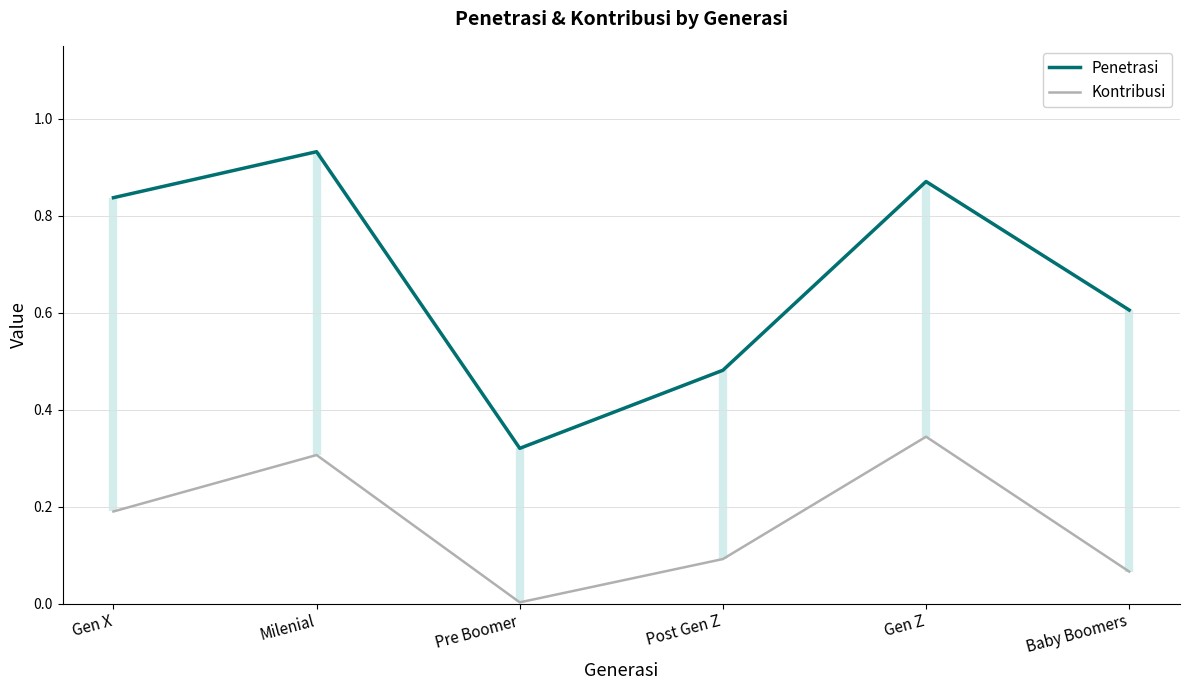

Which label corresponds to the smallest value in the chart?

Pre Boomer